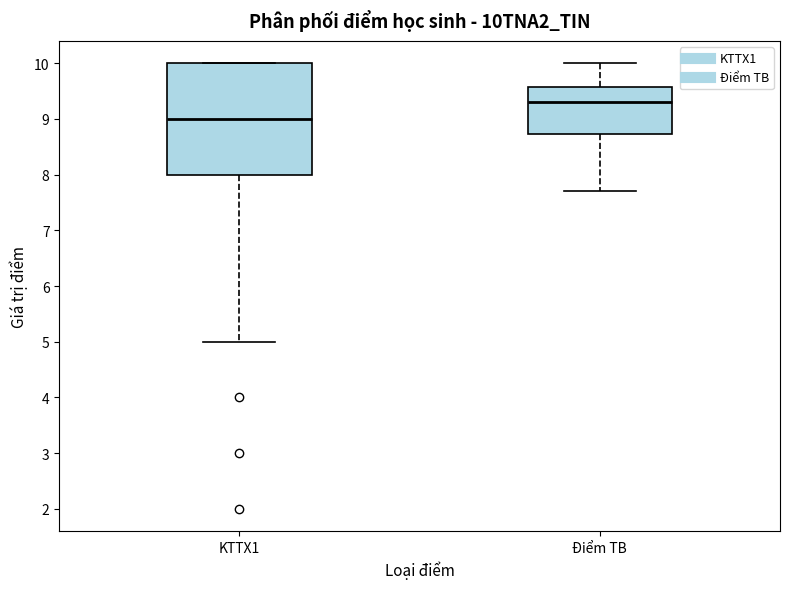

Comparing the boxes themselves (not the whiskers), which one is the tallest?

KTTX1